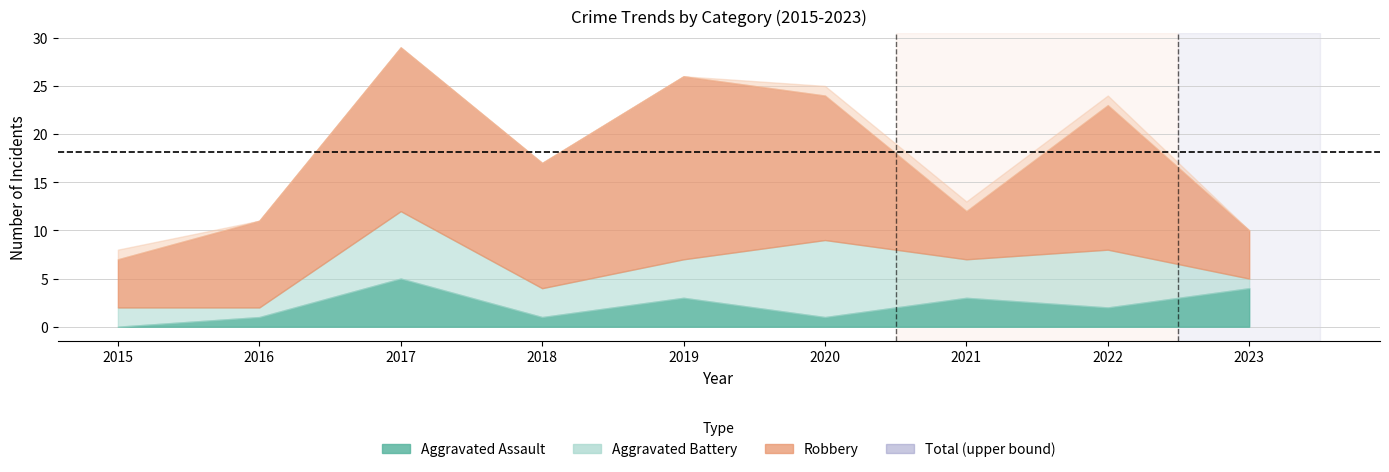

How many values in the Total series exceed 17?

4